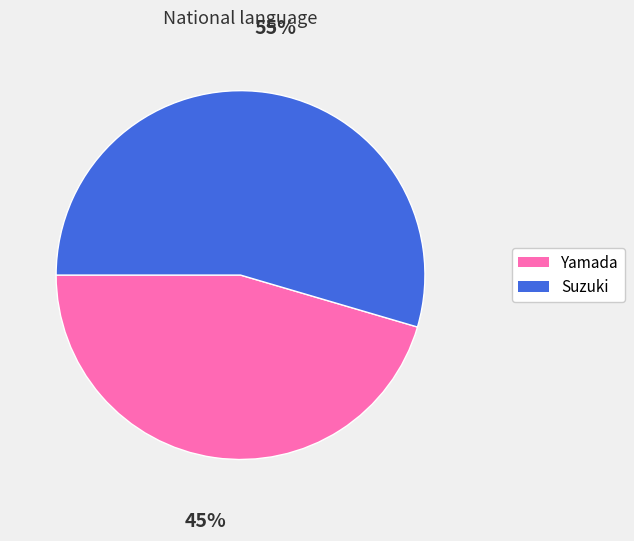

To the nearest percent, what is the combined percentage of Yamada and Suzuki?

100%